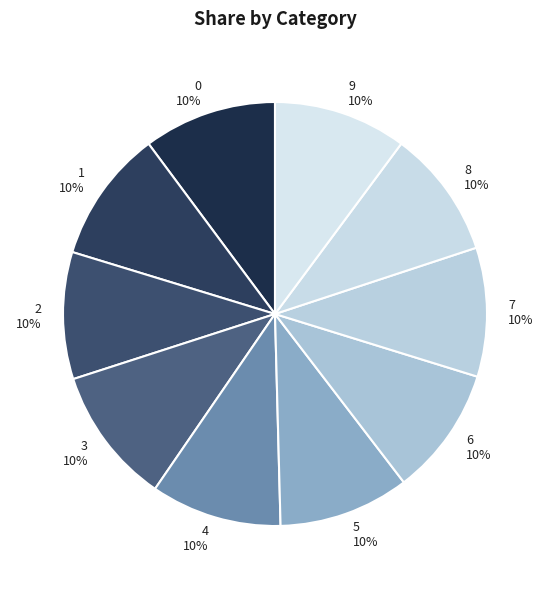

True or false: 7 accounts for 18% of the total.

False